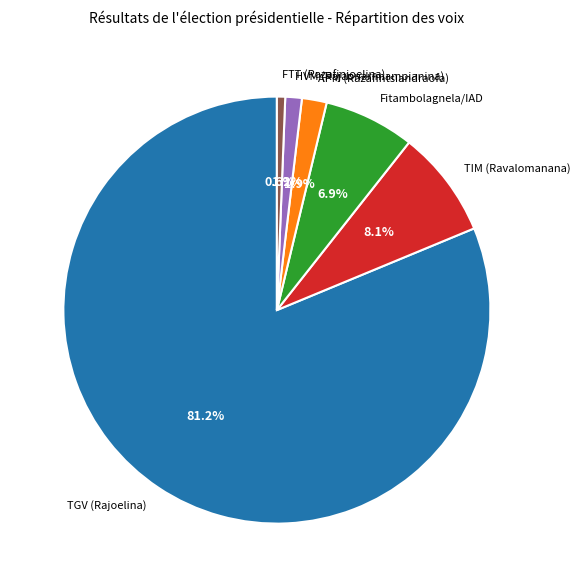

Between APM (Razafintsiandraofa) and TIM (Ravalomanana), which is larger?

TIM (Ravalomanana)